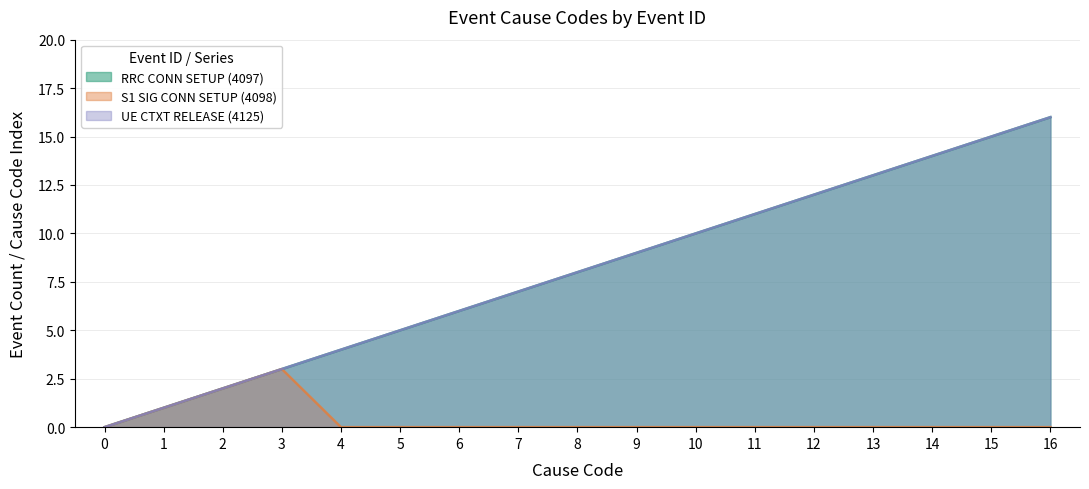

What is the maximum value for S1 SIG CONN SETUP (4098)?

3